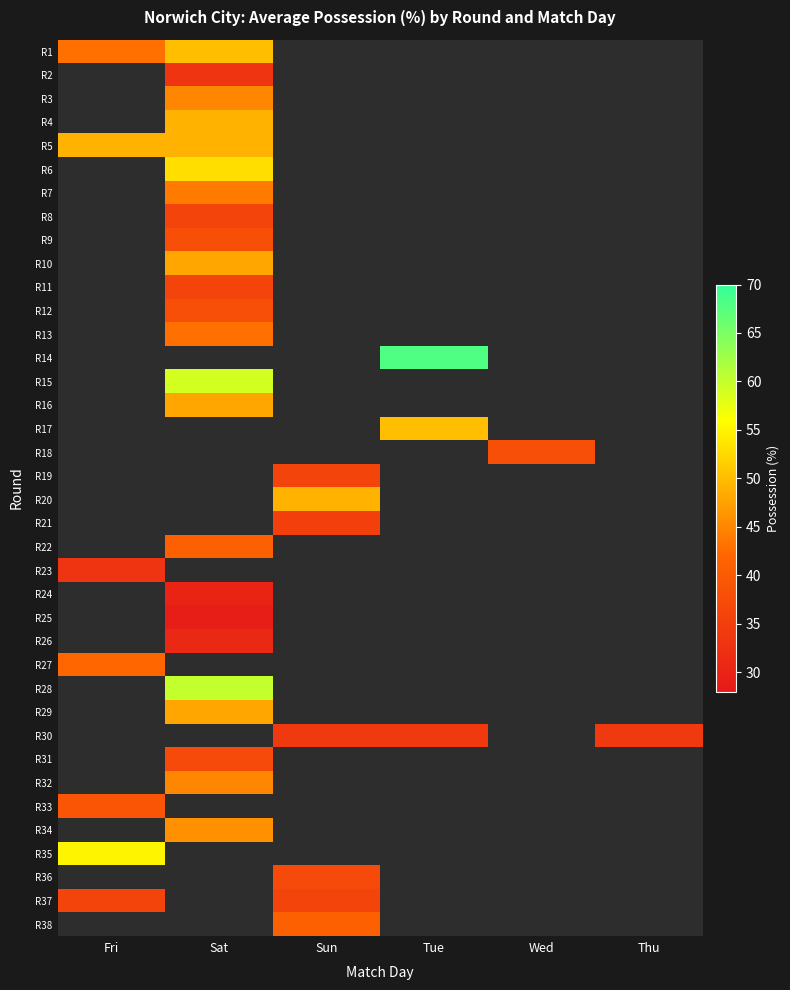

At how many categories does at least one series exceed 32?

6